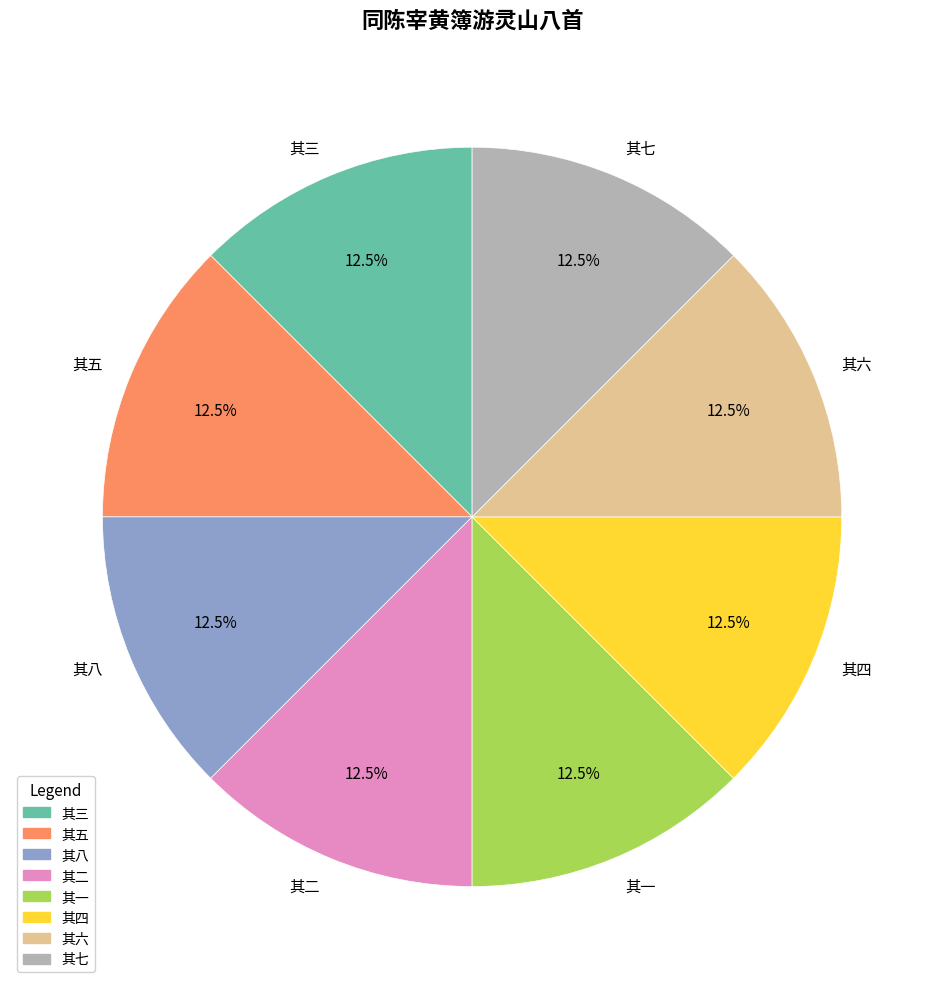

To the nearest percent, what is the average slice percentage?

12%